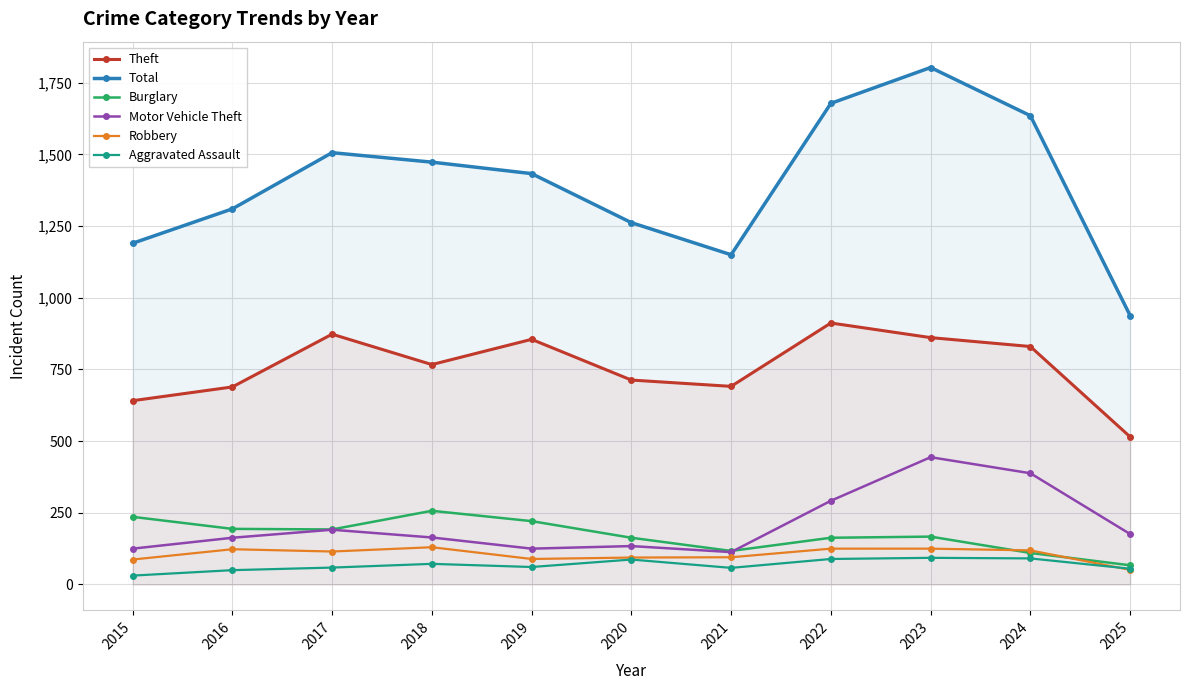

How many lines are shown in the chart?

6